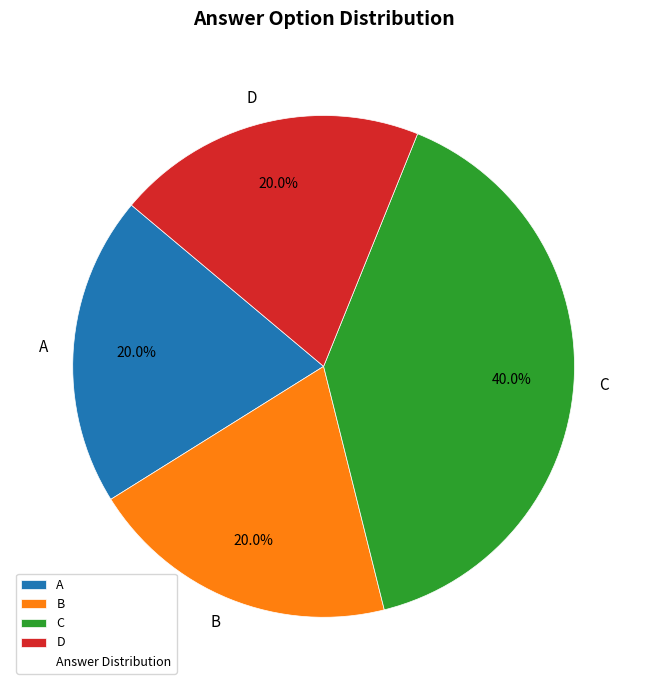

True or false: B accounts for 29% of the total.

False